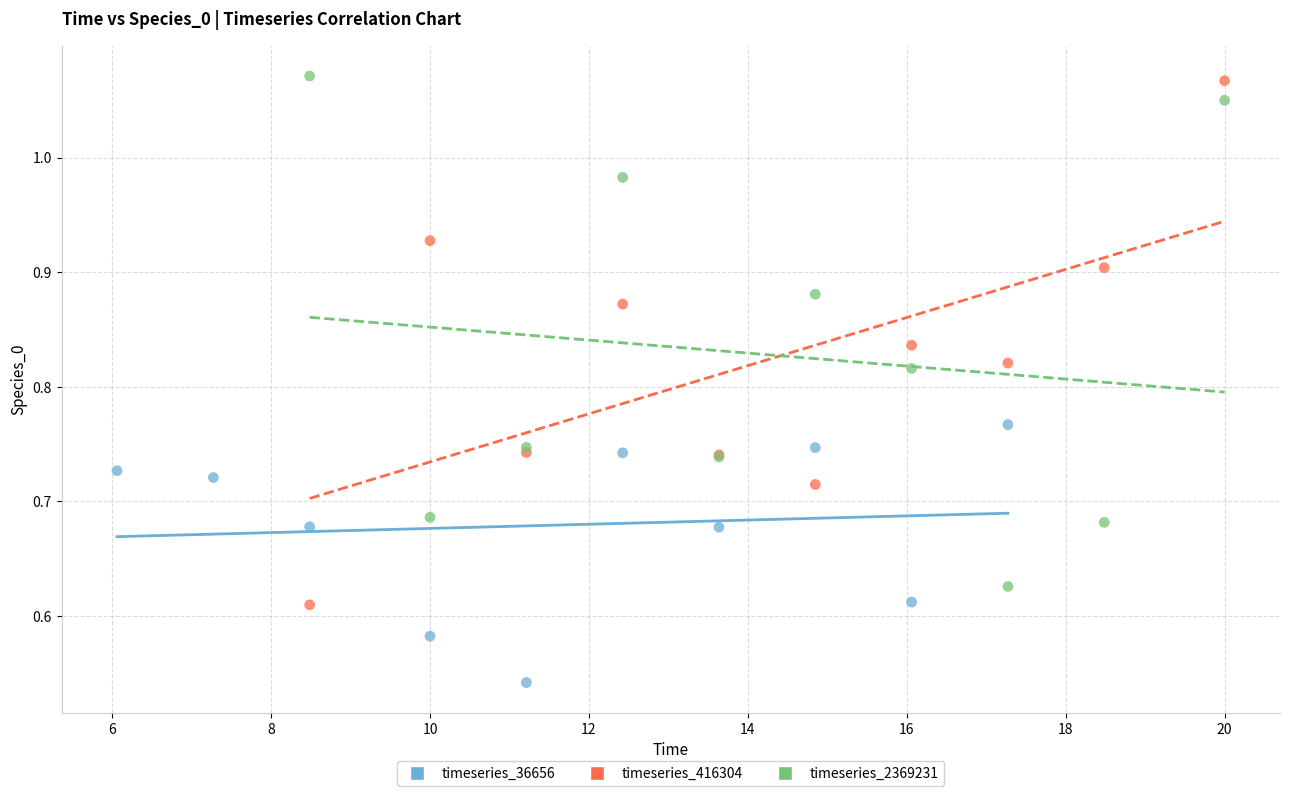

Which series reaches the minimum Y coordinate?

timeseries_36656